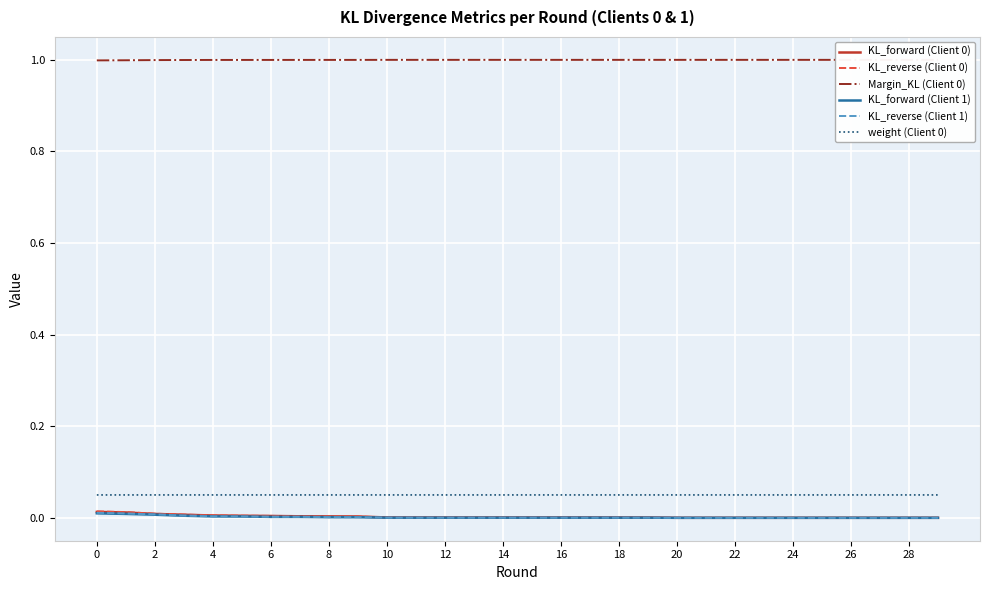

True or false: weight (Client 0) and KL_reverse (Client 0) intersect in this chart.

False